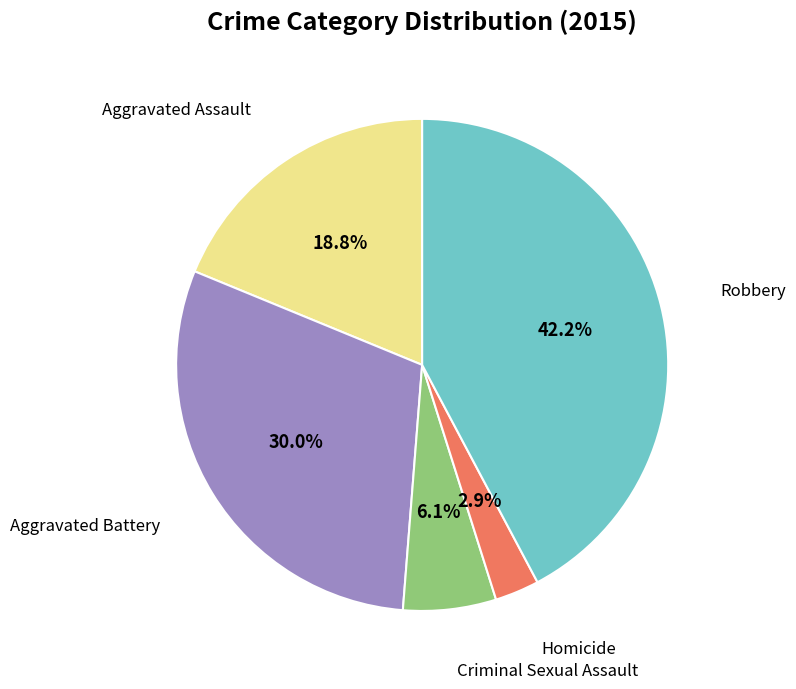

Does any single category account for the majority?

No